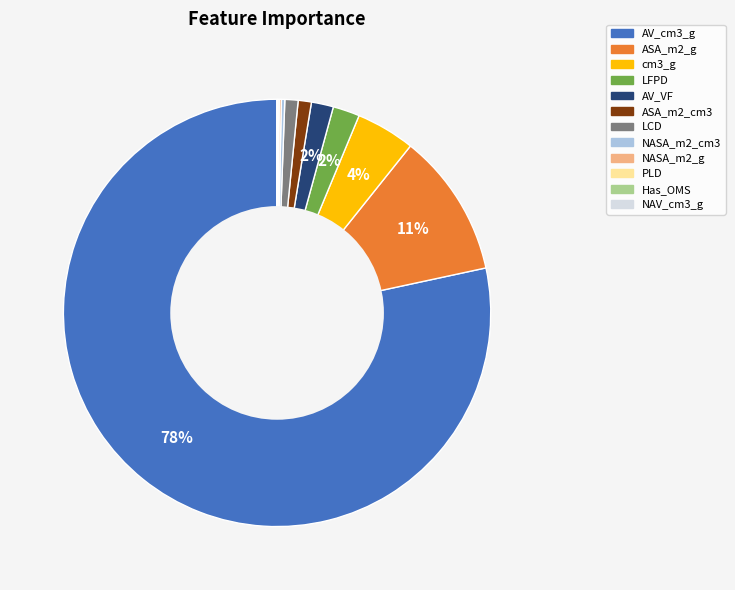

What is the largest slice in the pie chart?

AV_cm3_g